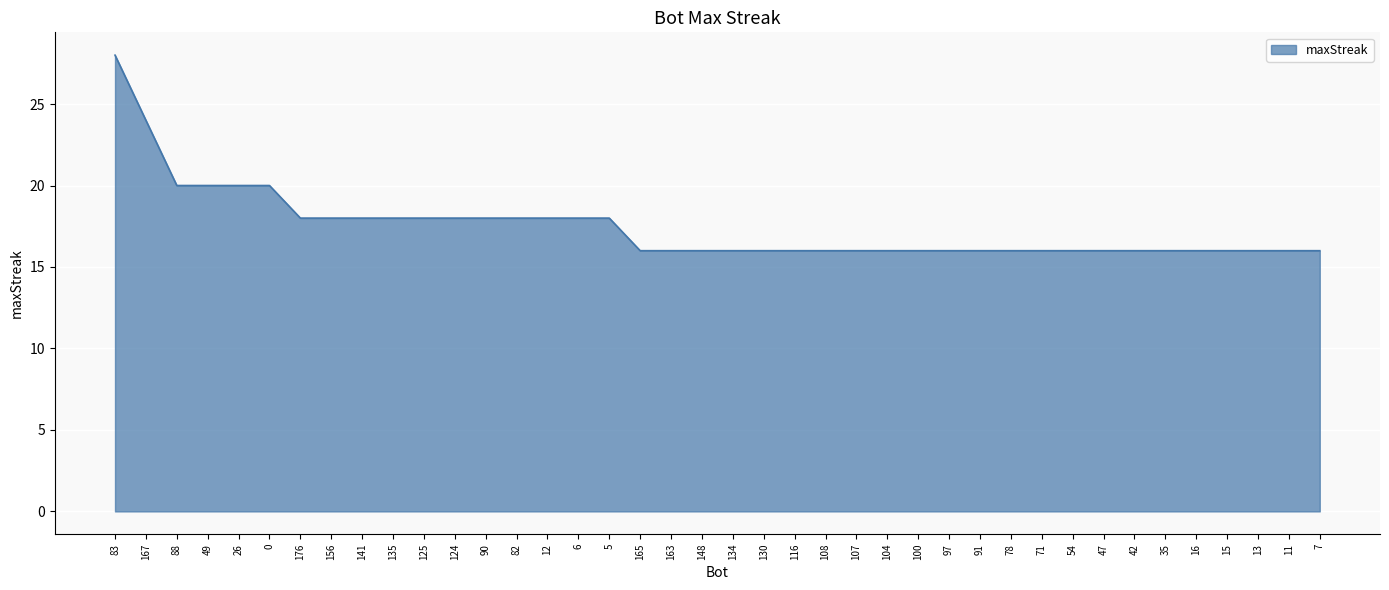

What is the sum of the values at 13 and 97?

32